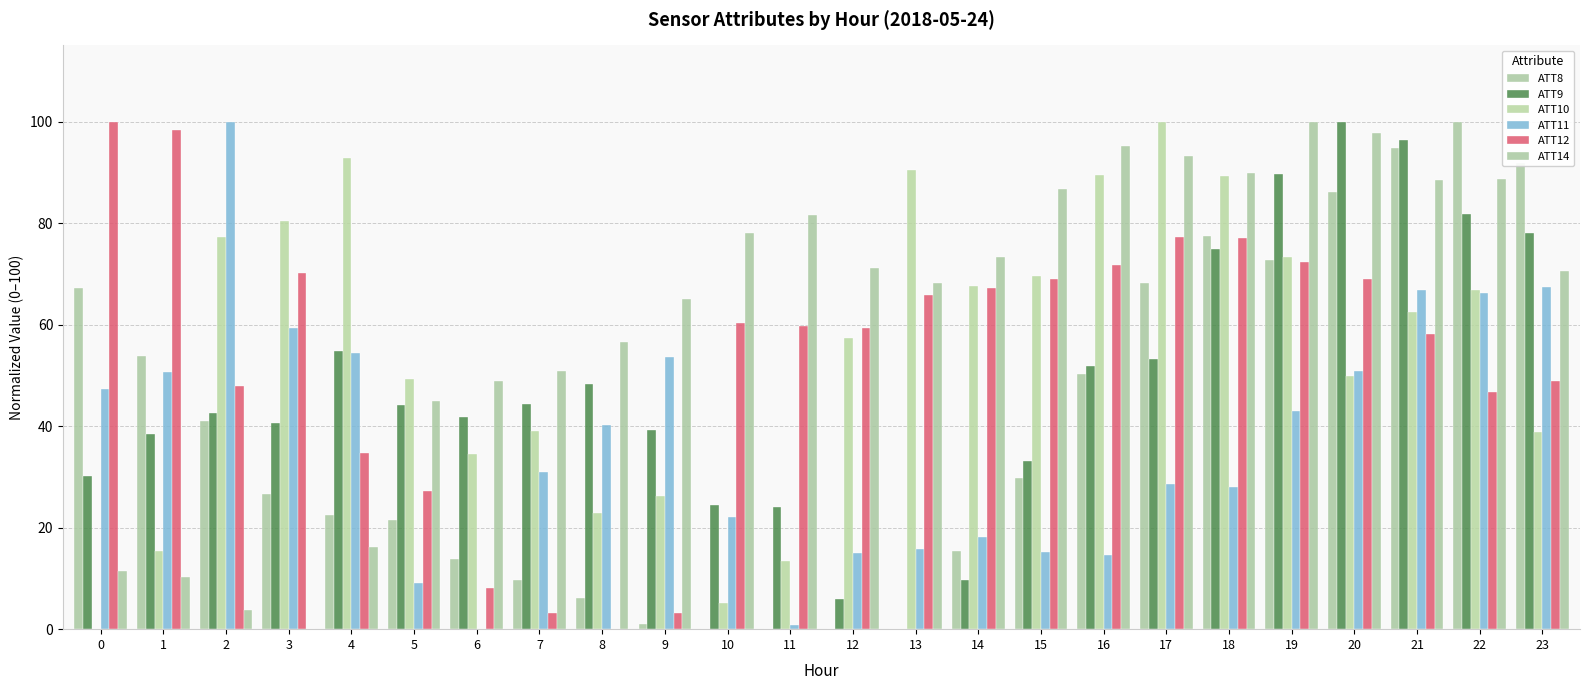

How many data points does each series have?

24